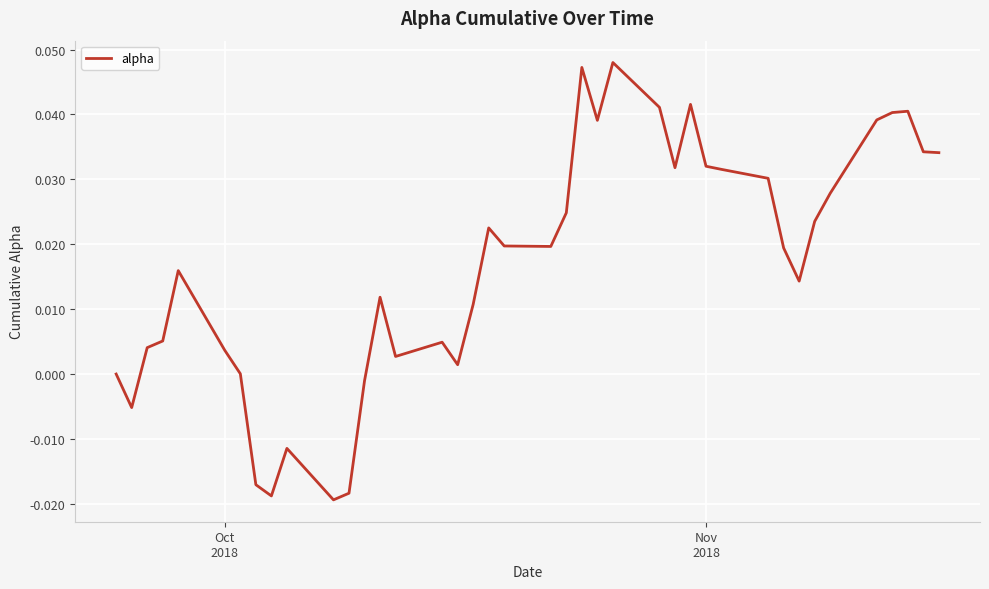

Does the chart display data point markers on the line(s)?

No